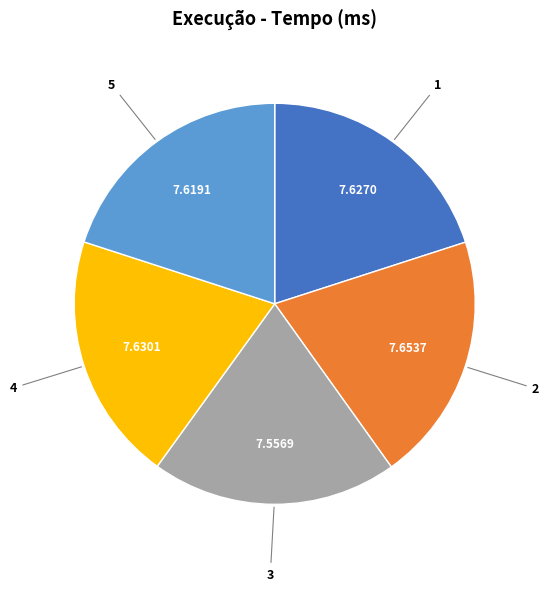

Does any single category account for the majority?

No